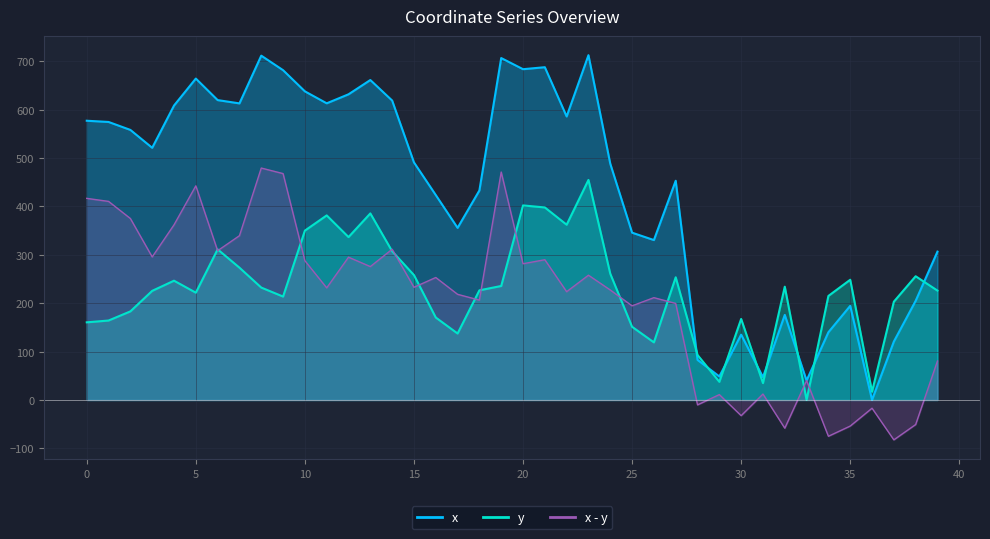

The value of y at 13 is 95.2. True or false?

False